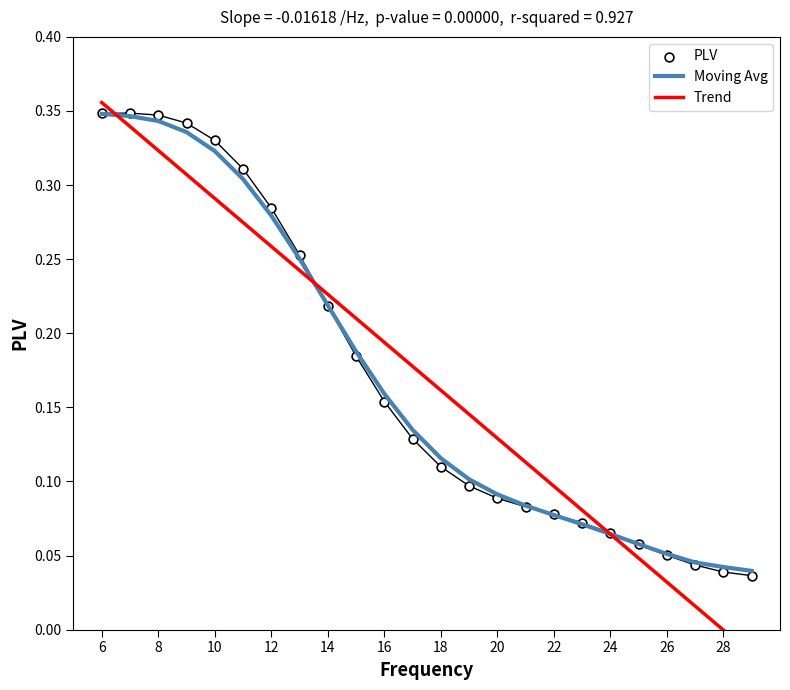

What are all the series names shown in the legend?

Moving Avg, Trend, PLV